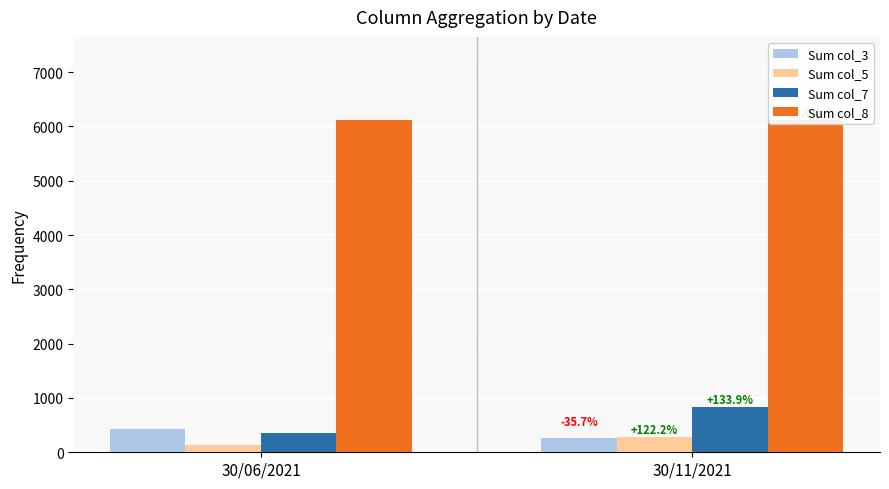

Which series has the largest total across all categories?

Sum col_8